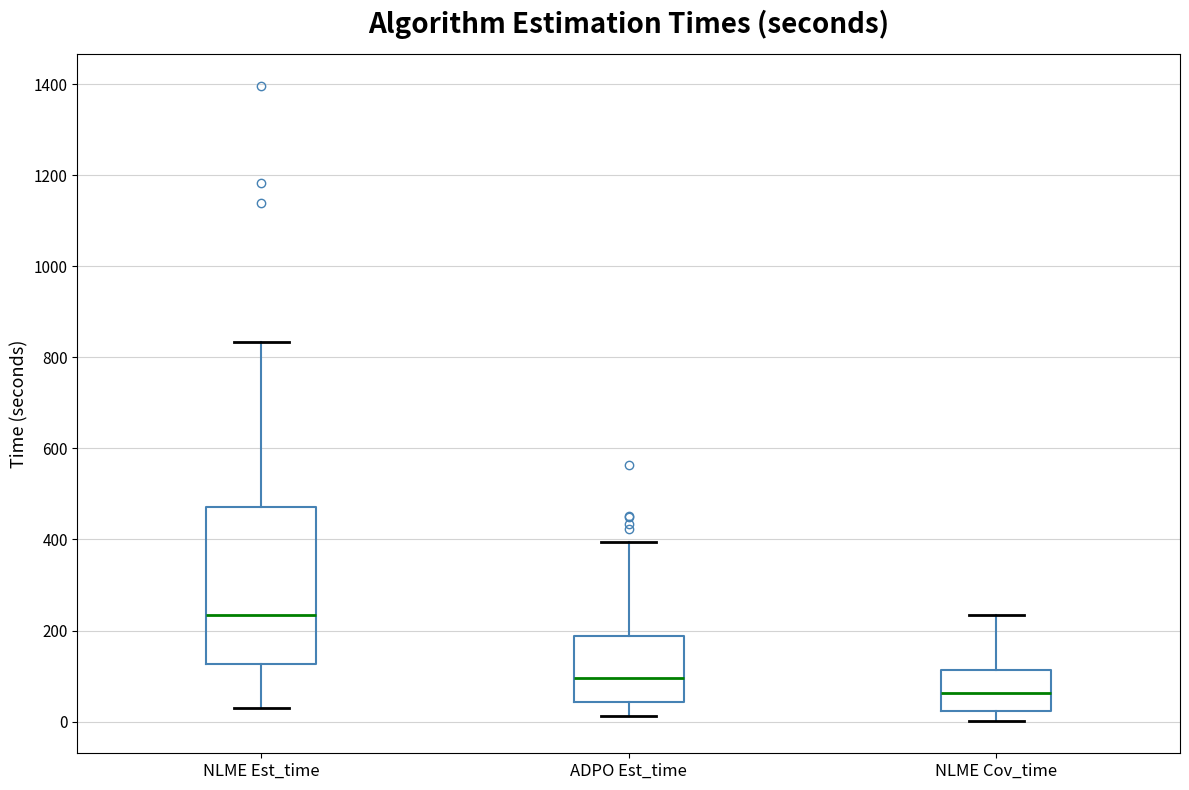

Reading left to right, transcribe this box plot: for each box, give where its median line is, the range the box spans, and where its two whiskers end, as read against the y-axis. The values are not printed on the chart, so give them approximately, as read against the axis.

NLME Est_time: median 240, box 120 to 480, whiskers 40 to 840
ADPO Est_time: median 100, box 40 to 180, whiskers 20 to 400
NLME Cov_time: median 60, box 20 to 120, whiskers 0 to 240